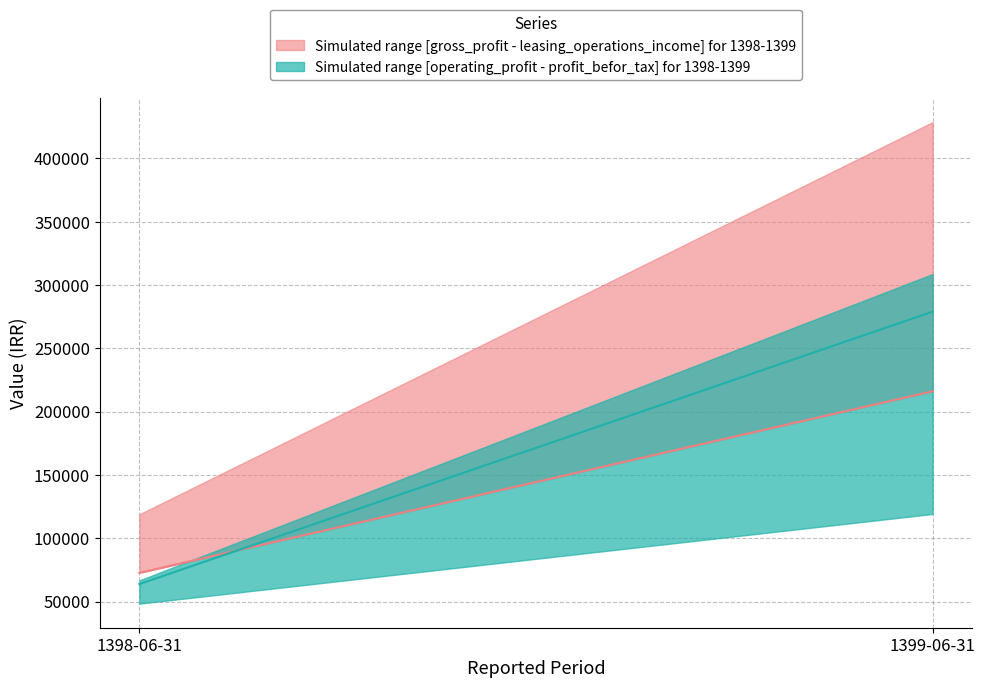

At which category is the sum across all series the highest?

1399-06-31